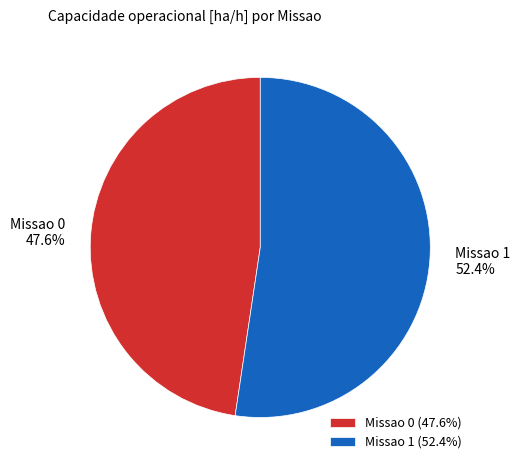

How many segments does this pie chart have?

2